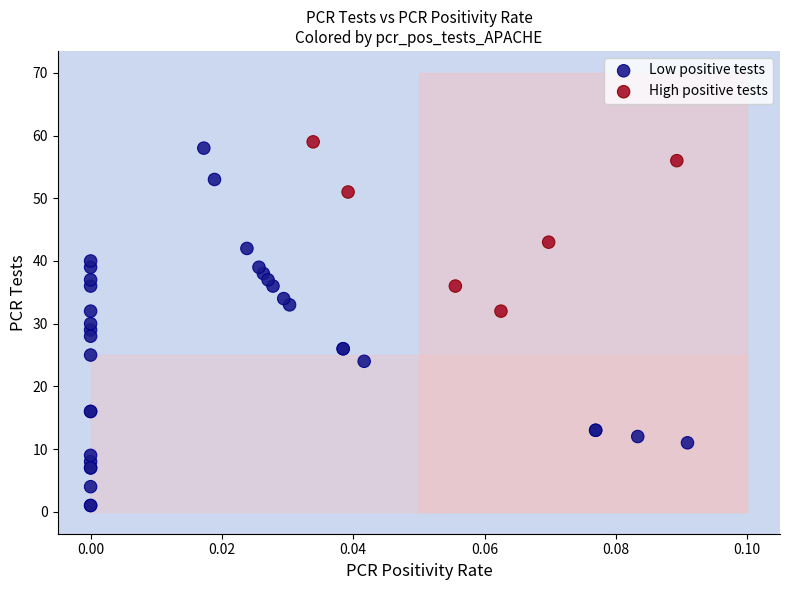

Which series has the largest Y range (max minus min)?

Low positive tests